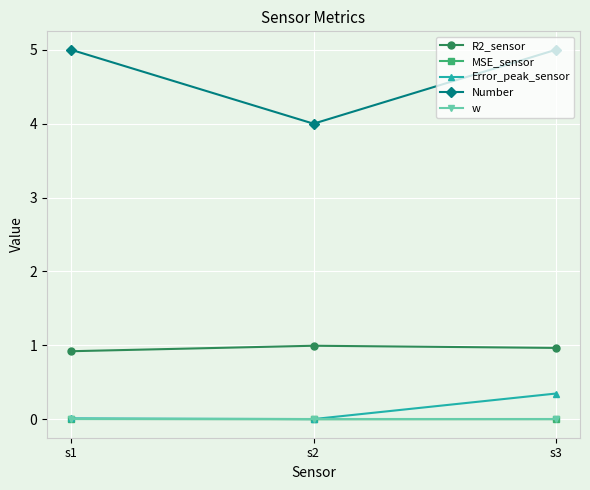

Is this an area chart (filled region under the line)?

No